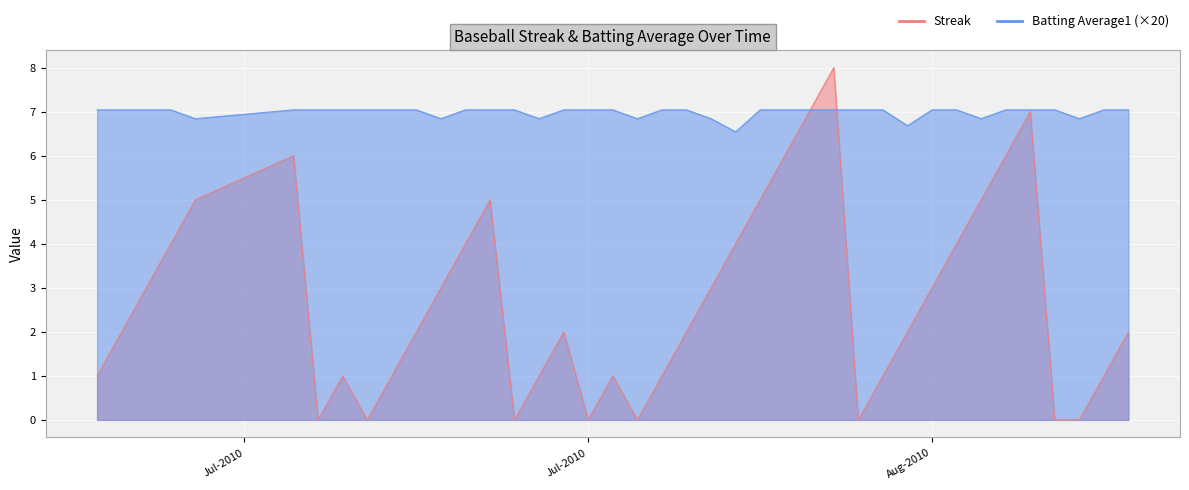

Is the value of Batting Average1 at 2010-08-10 greater than the value of Streak at 2010-07-28?

Yes